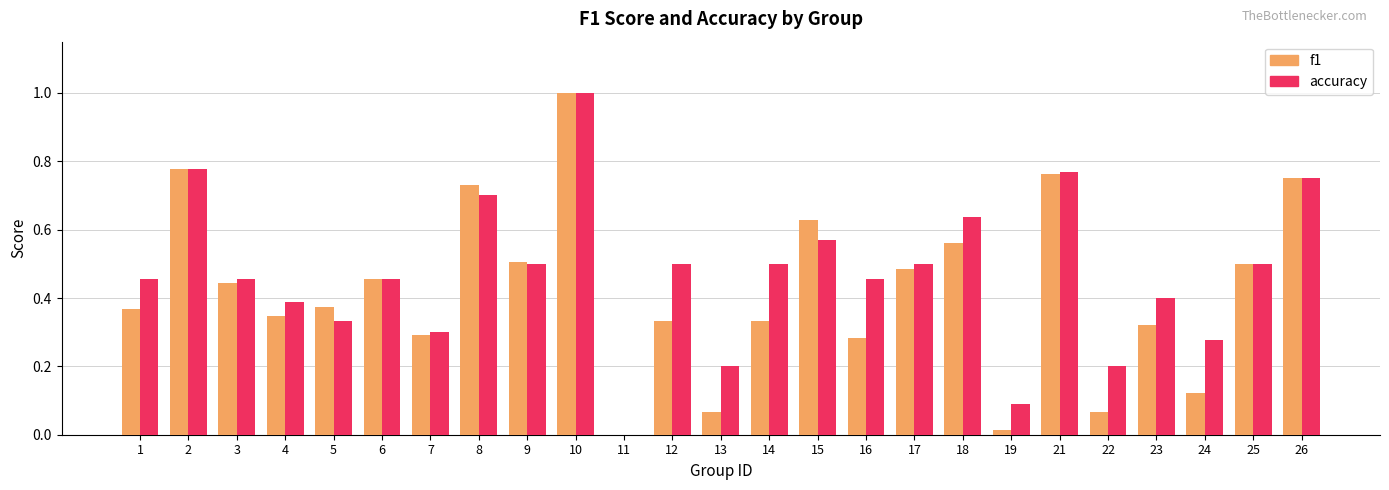

What are all the series names shown in the legend?

f1, accuracy